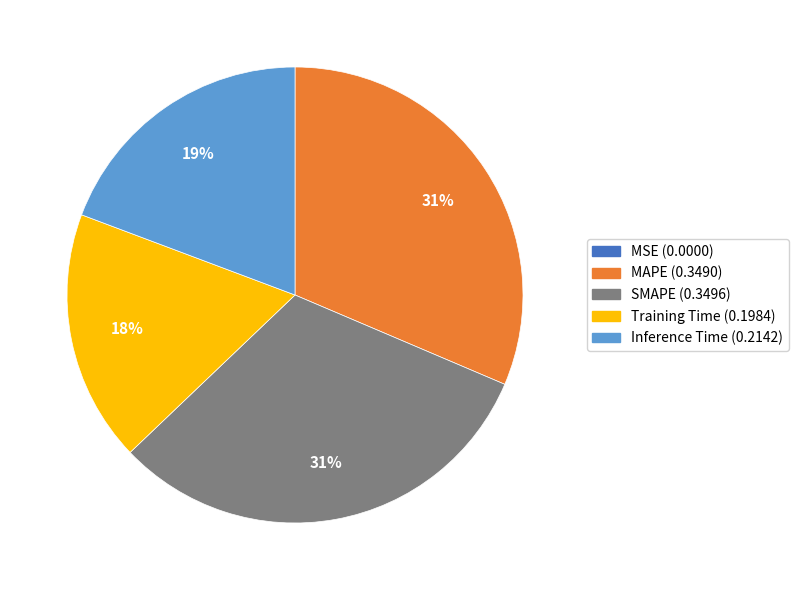

Is there any slice that represents more than half of the pie?

No